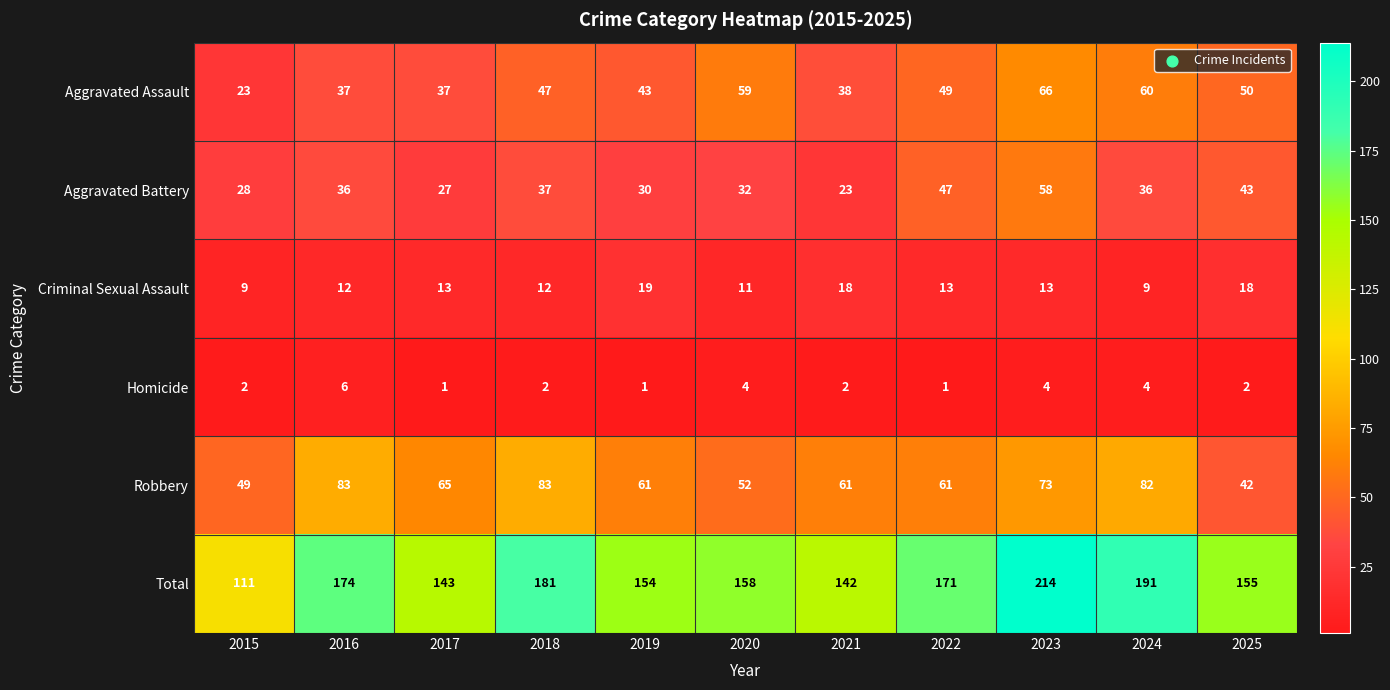

How many distinct data groups are displayed?

6